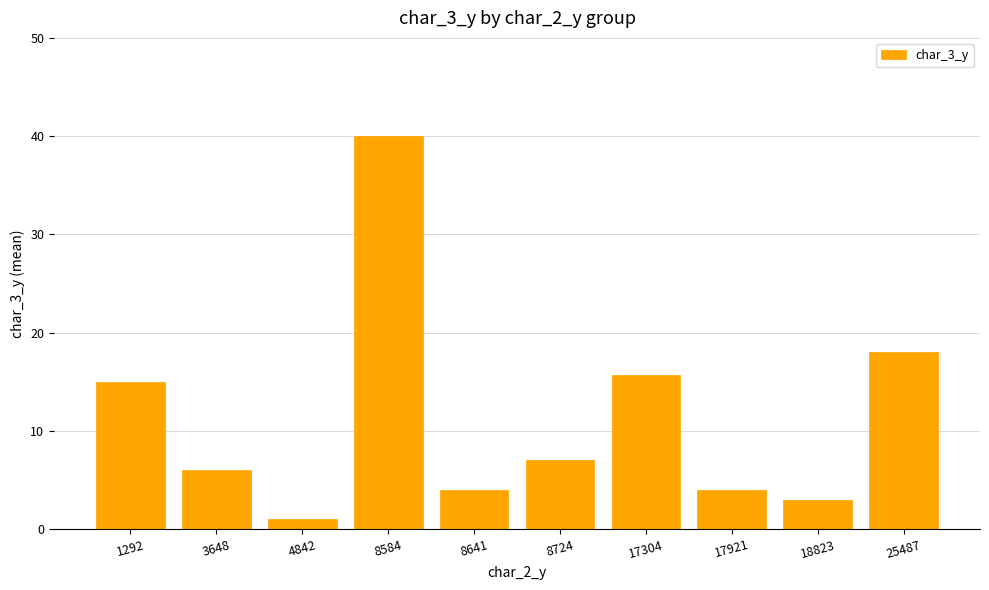

Reading left to right, list all the values displayed in this chart.

1292=15.0	3648=6.0	4842=1.0	8584=40.0	8641=4.0	8724=7.0	17304=15.7	17921=4.0	18823=3.0	25487=18.0